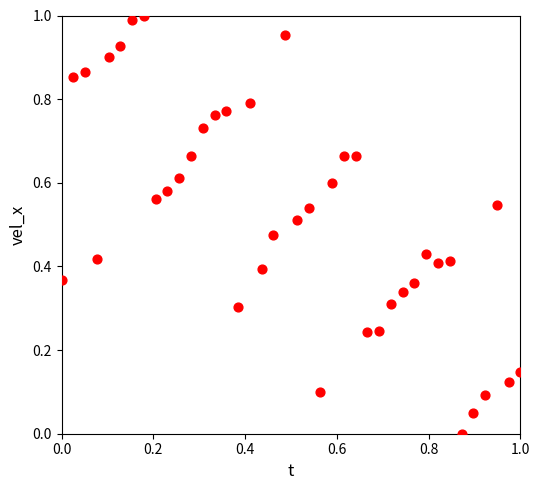

Count the number of points in this scatter plot.

40